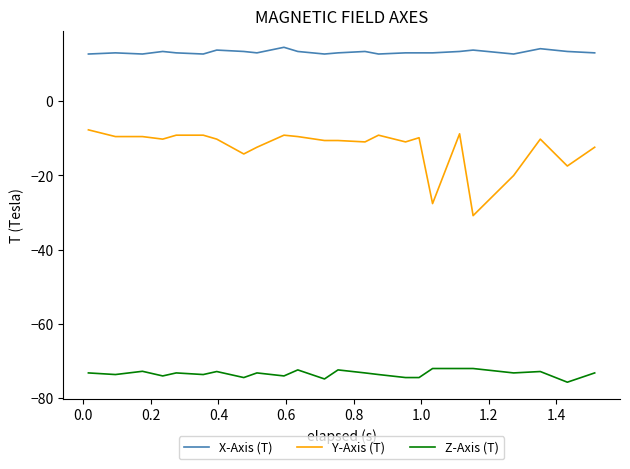

What is the difference between the maximum and minimum values in the Y-Axis (T) series?

23.1